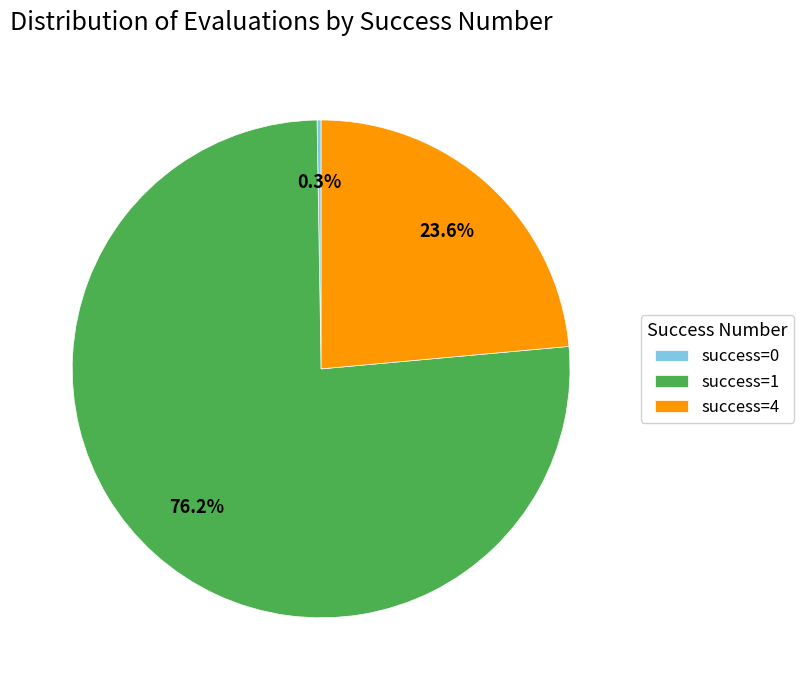

Combined, do success=1 and success=4 account for over 50%?

Yes